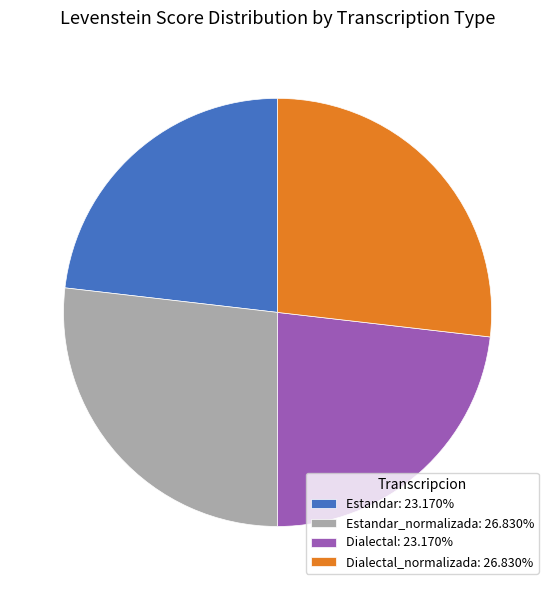

Is there a majority slice in this chart?

No